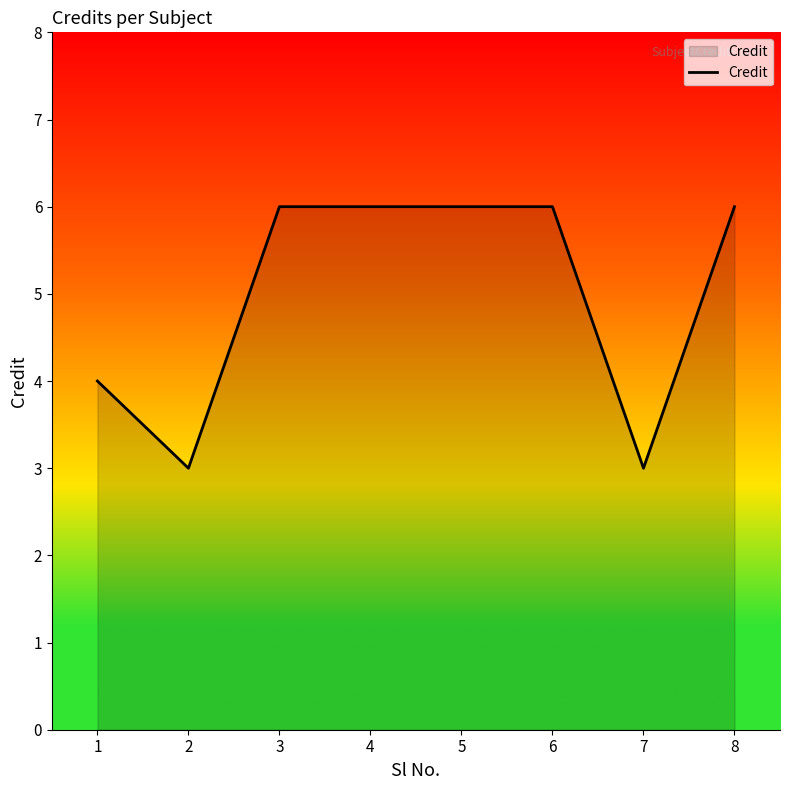

What is the sum of all values?

40